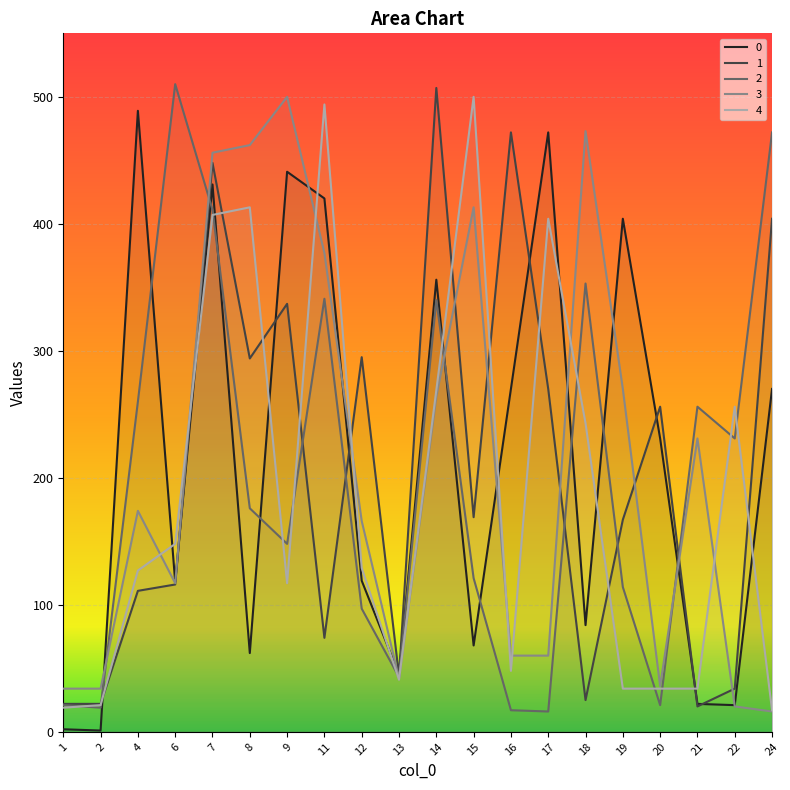

True or false: 4 has more than 1 points higher than both neighbors.

True